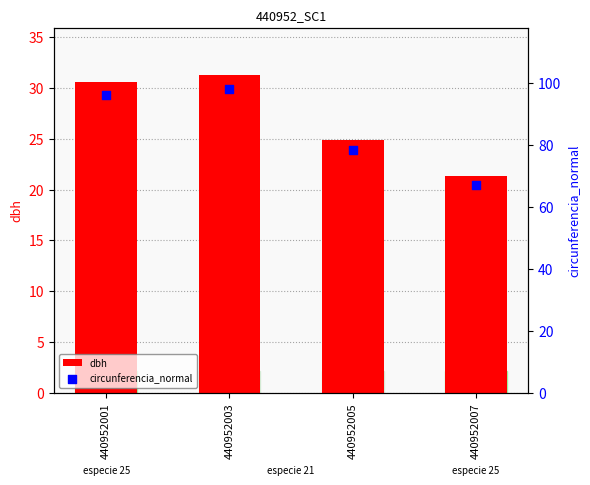

At how many categories does at least one series exceed 62?

4